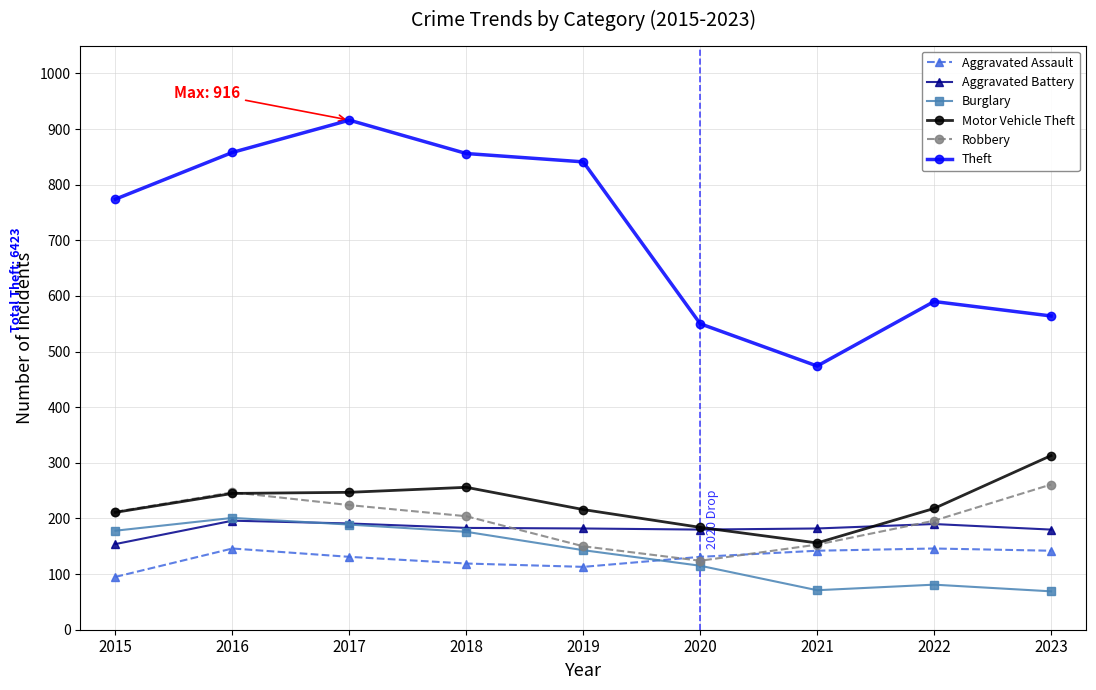

True or false: Motor Vehicle Theft and Theft cross at least once.

False